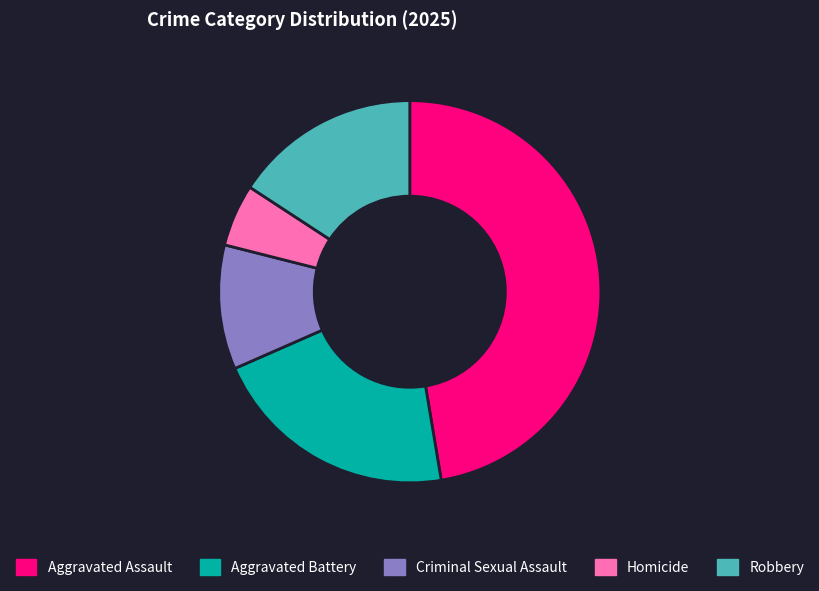

Combined, do Aggravated Assault and Aggravated Battery account for over 50%?

Yes